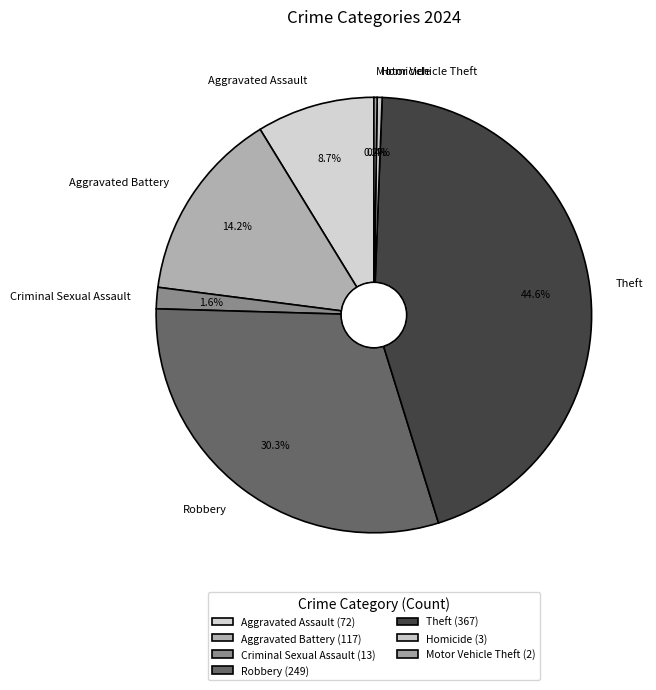

Is there any slice that represents more than half of the pie?

No